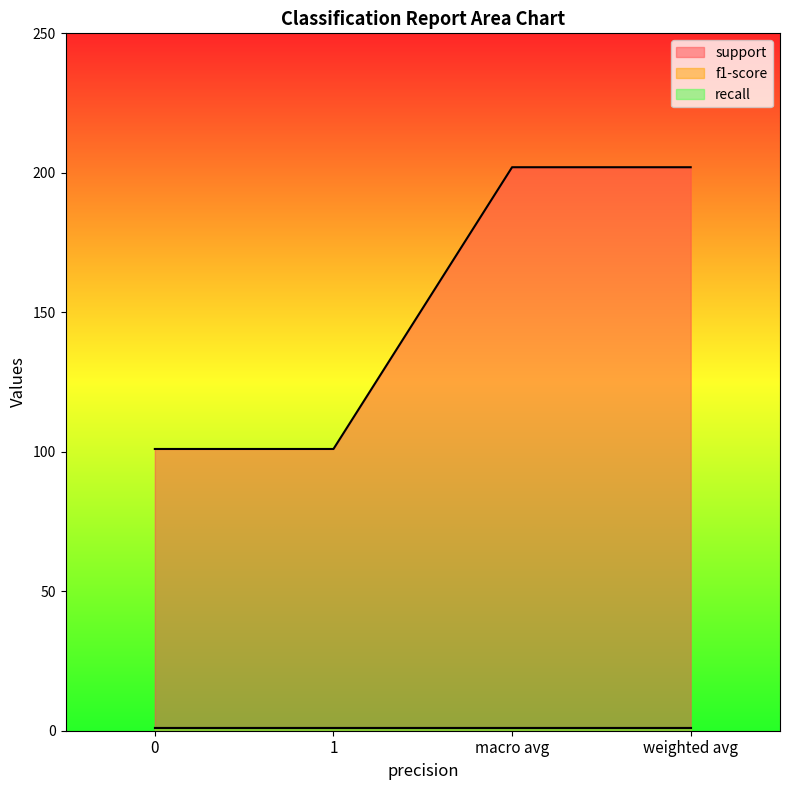

True or false: support has more than 0 points higher than both neighbors.

False